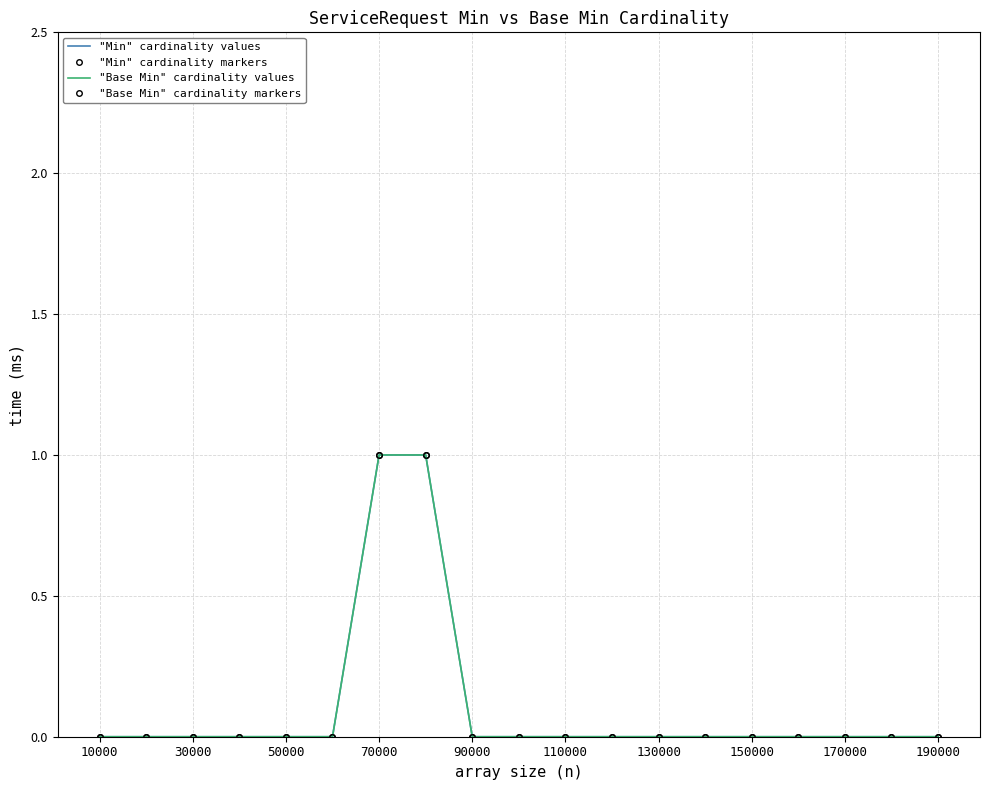

True or false: "Base Min" cardinality values has more than 1 interior local peaks.

False